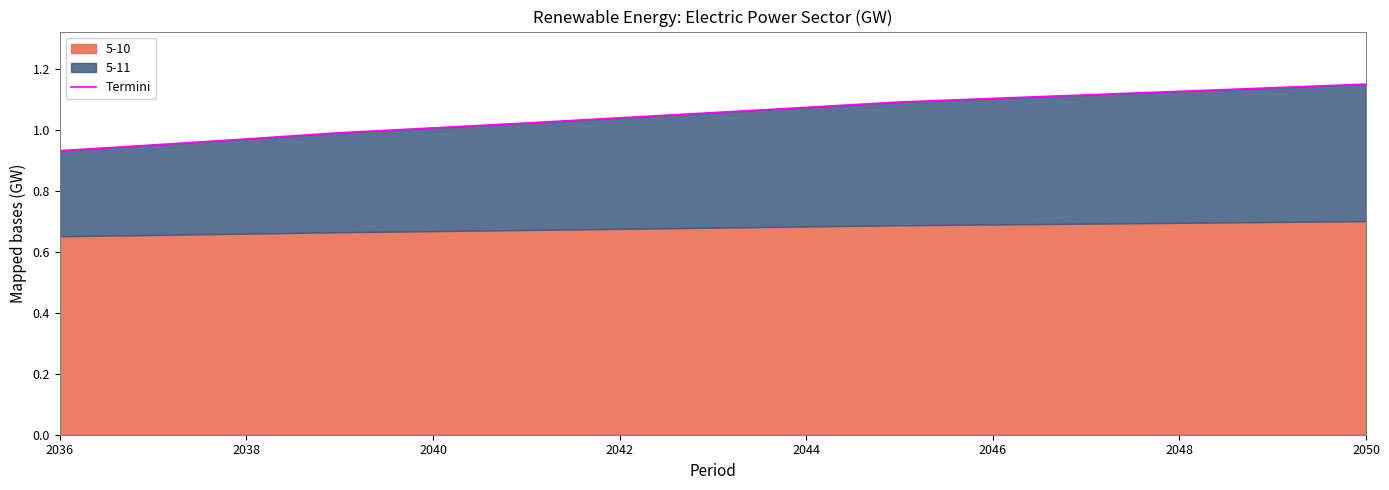

Reading left to right, transcribe all the data shown in this chart.

0.9	1.0	1.0	1.0	1.0	1.0	1.0	1.1	1.1	1.1	1.1	1.1	1.1	1.1	1.2